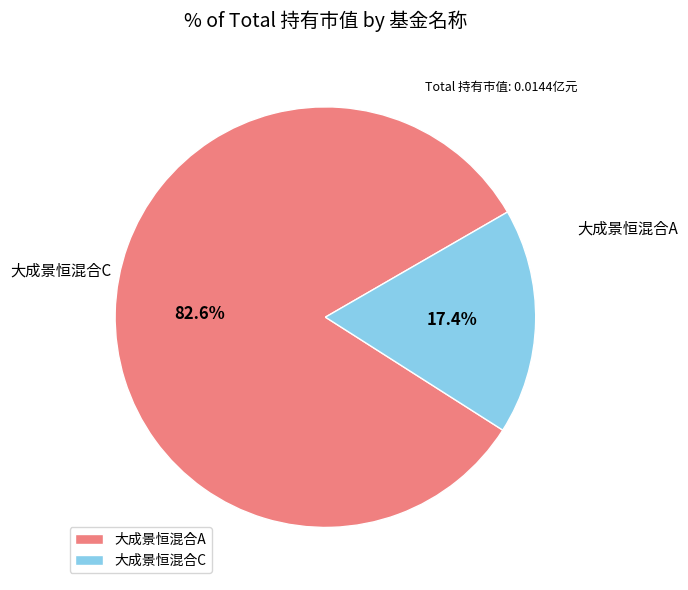

How many slices are in this pie chart?

2